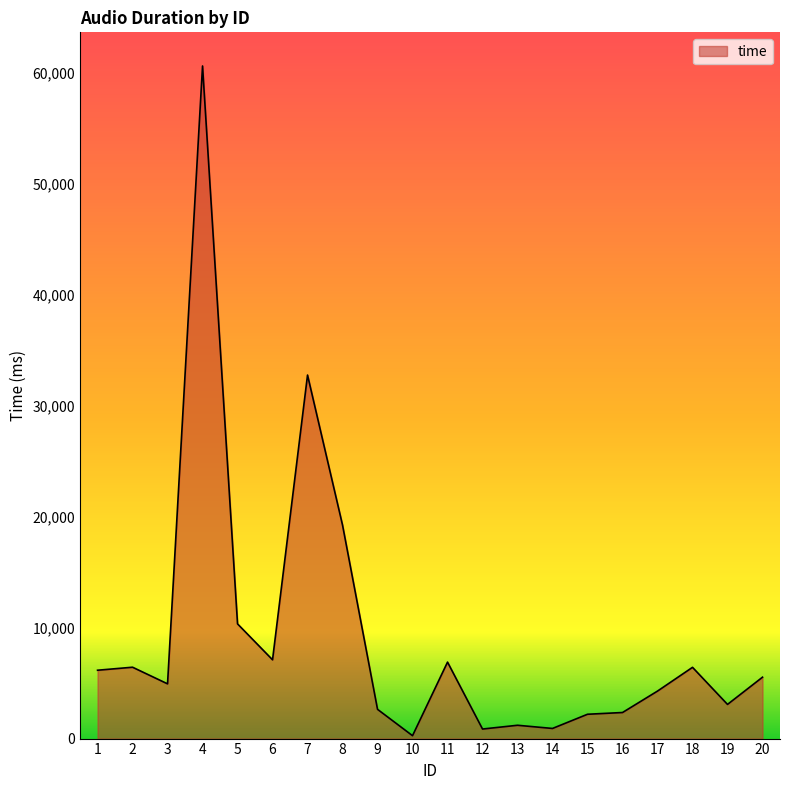

What is the difference between the maximum and minimum values?

60395